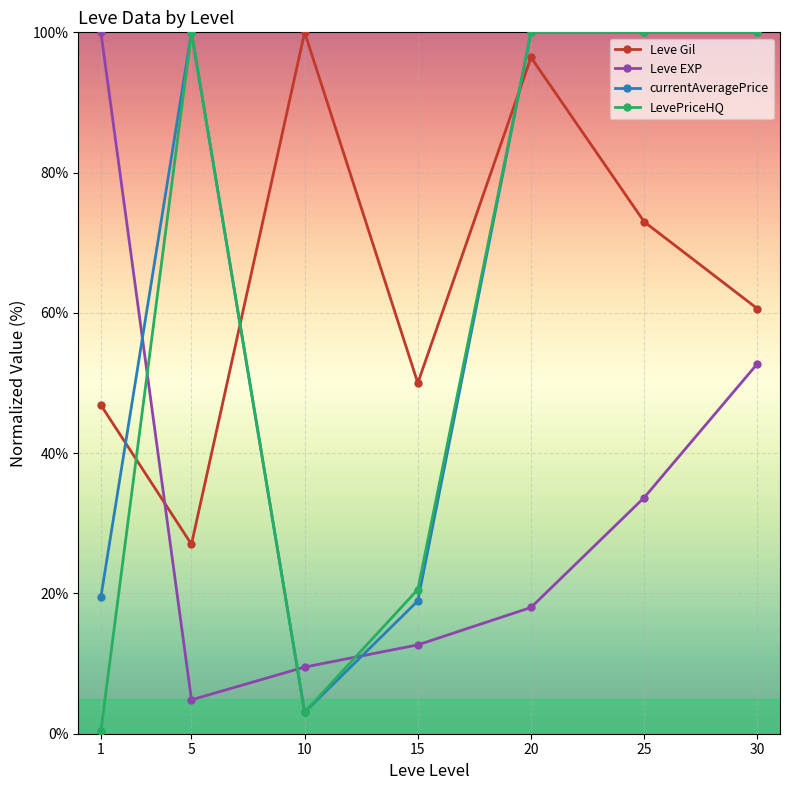

What is the greatest value displayed?

100.0